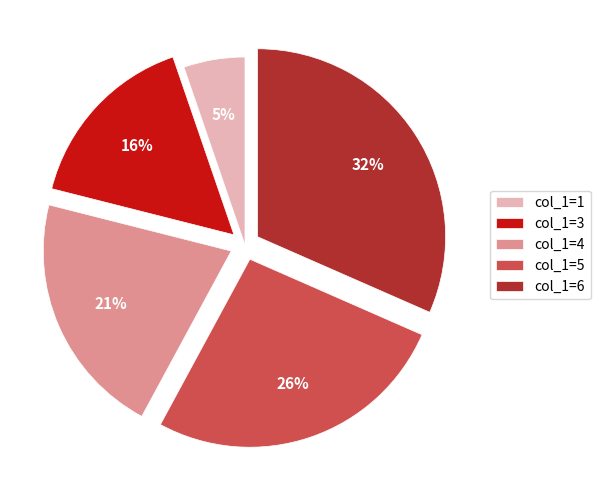

How many slices are in this pie chart?

5